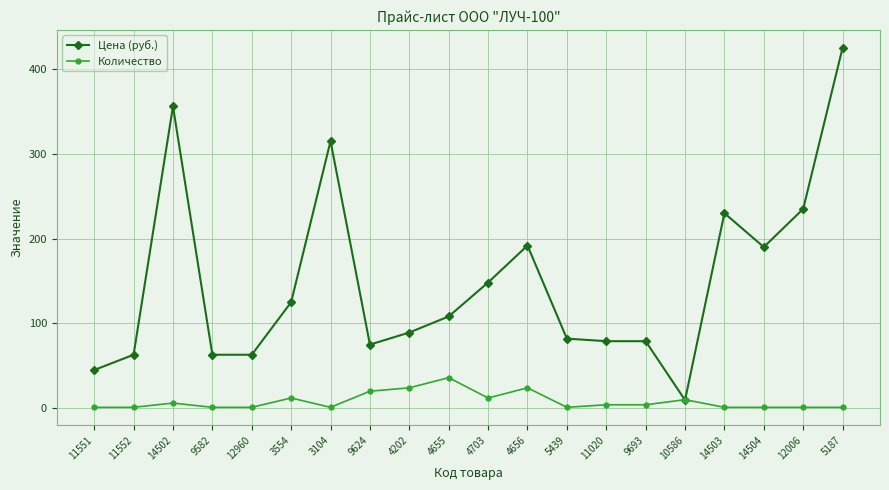

Does the chart display data point markers on the line(s)?

Yes